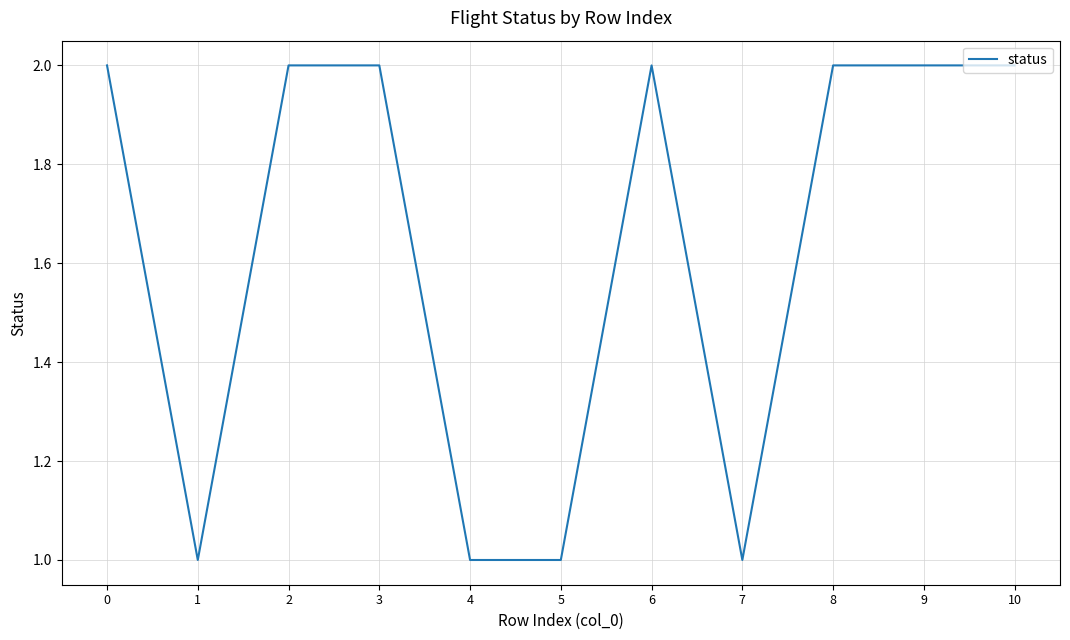

Reading right to left, transcribe all the data shown in this chart.

10=2	9=2	8=2	7=1	6=2	5=1	4=1	3=2	2=2	1=1	0=2